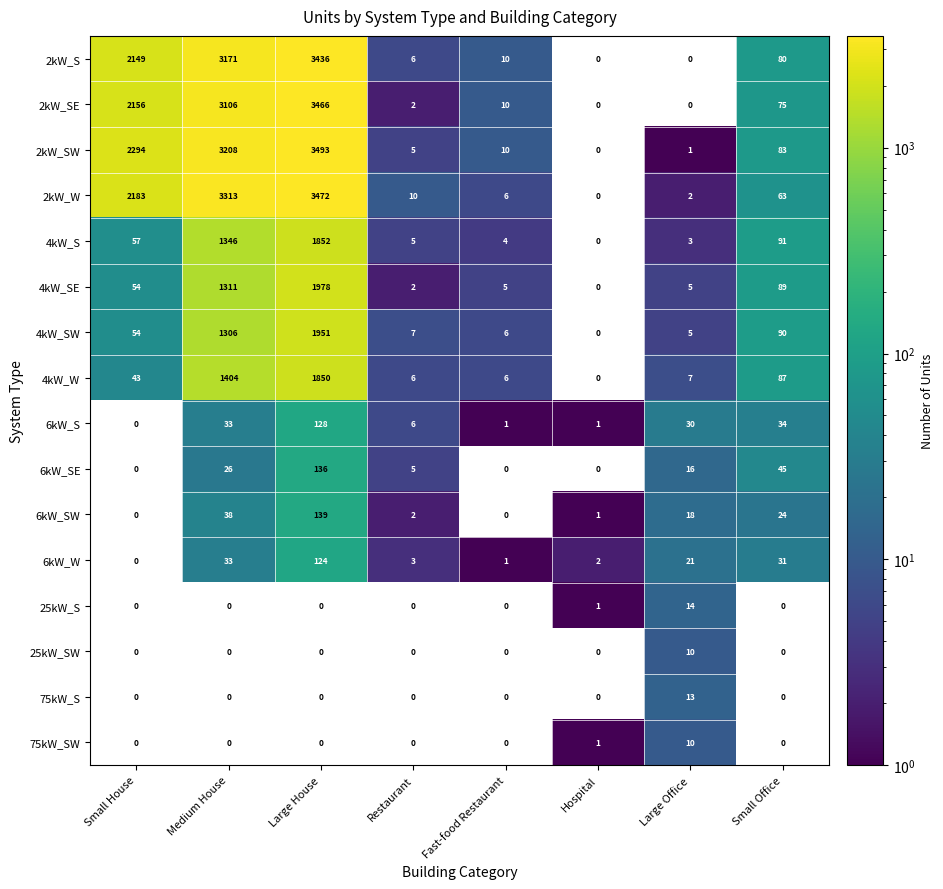

Between Hospital and Large Office, which series saw the biggest shift?

6kW_S